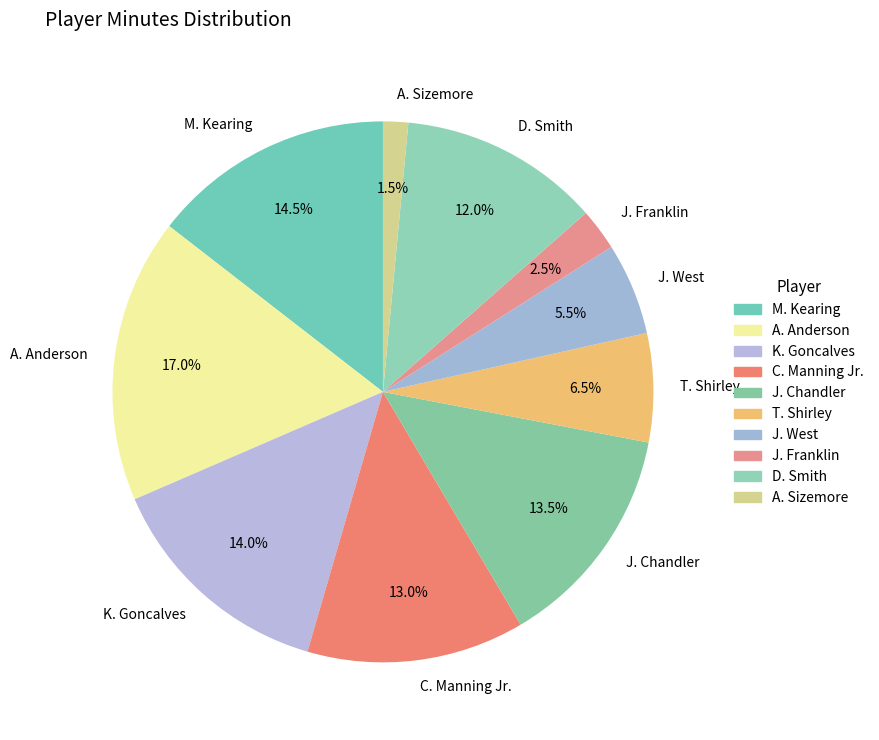

Between J. Chandler and D. Smith, which is larger?

J. Chandler